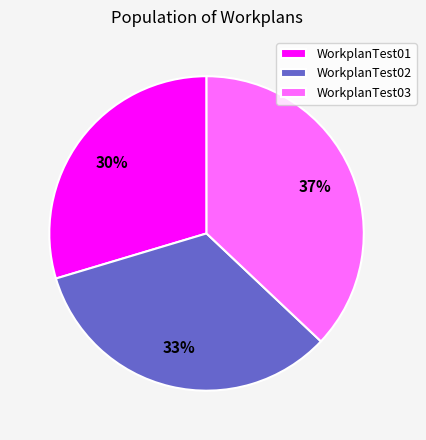

Combined, do WorkplanTest02 and WorkplanTest01 account for over 50%?

Yes